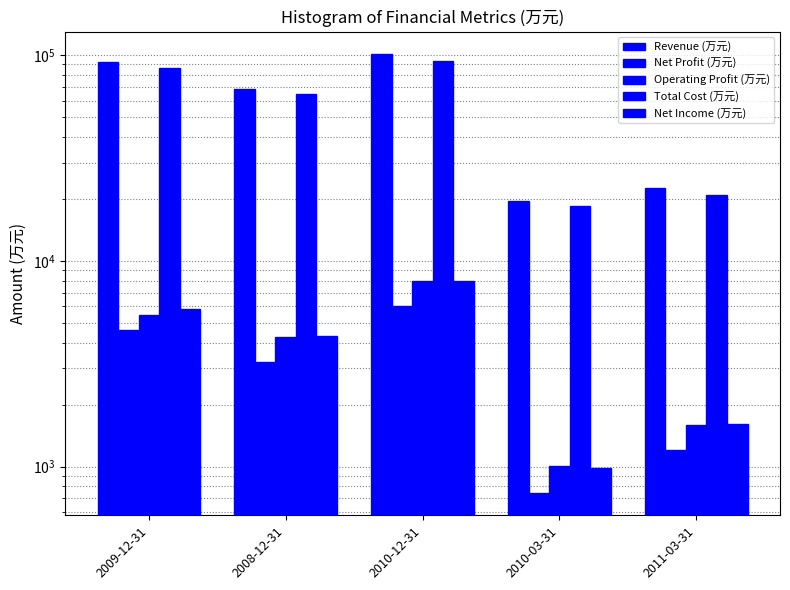

Between 2010-03-31 and 2008-12-31, which is larger?

2008-12-31